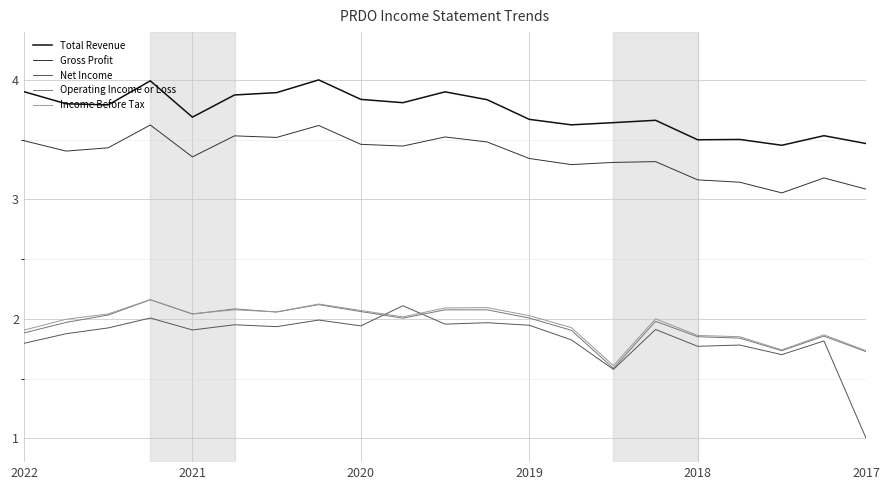

Which series has the largest range (max minus min)?

Net Income